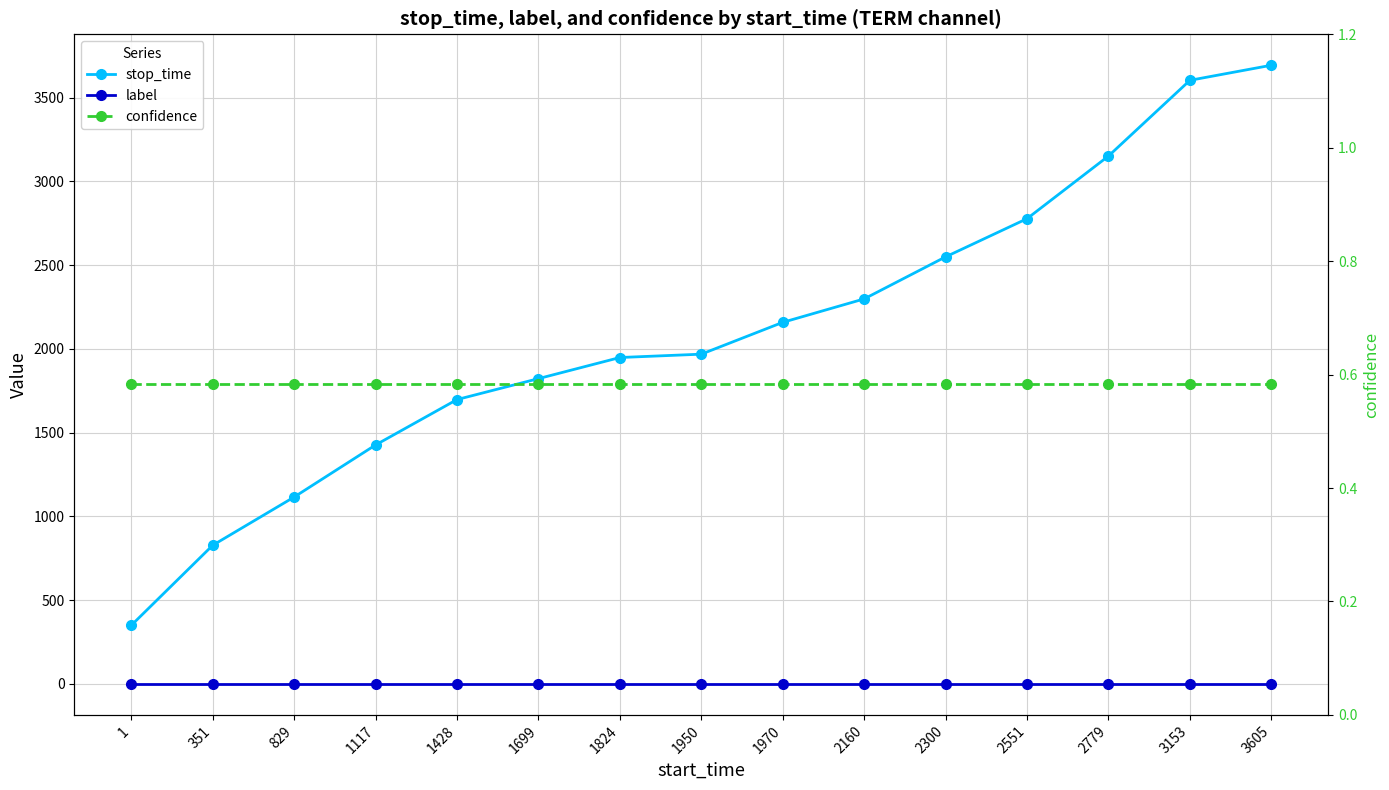

Which series has the widest spread of values?

stop_time